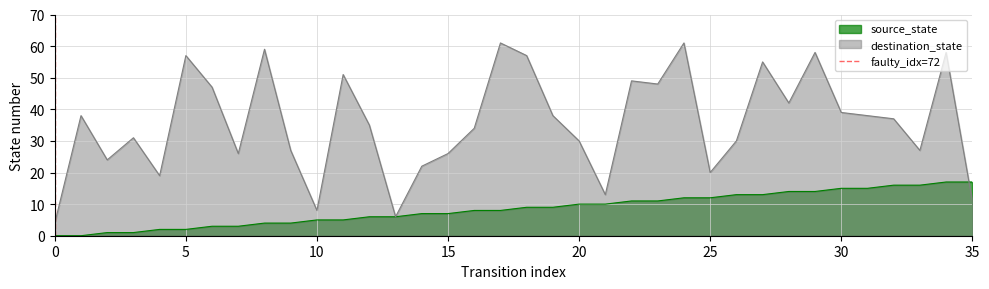

The destination_state series shows 12 at 5. True or false?

False